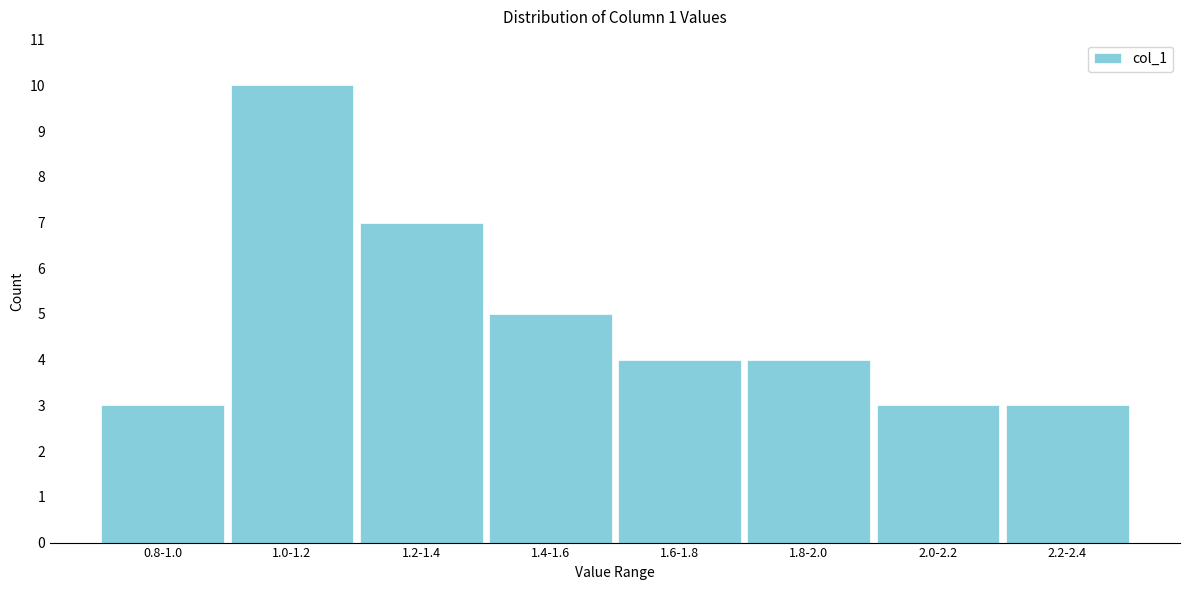

Reading left to right, what are all the values shown in this chart?

3	10	7	5	4	4	3	3